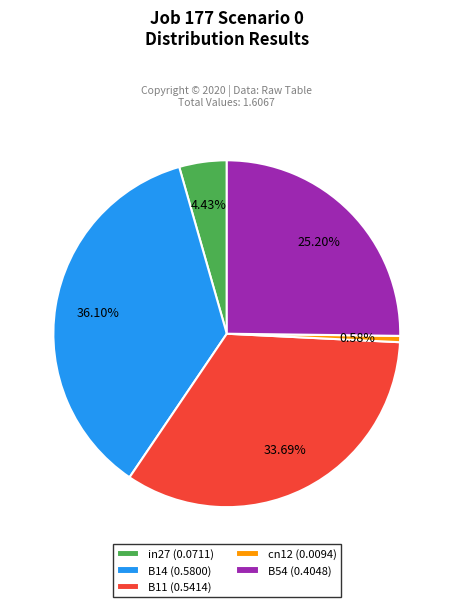

Which category has the biggest portion of the pie?

B14